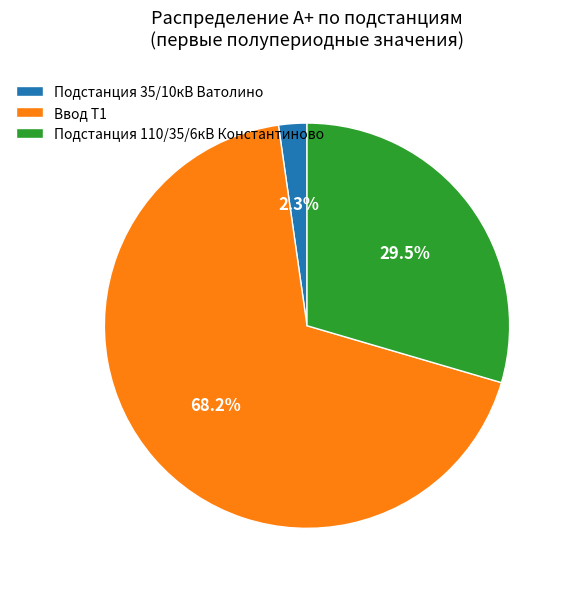

Combined, do Подстанция 110/35/6кВ Константиново and Ввод Т1 account for over 50%?

Yes